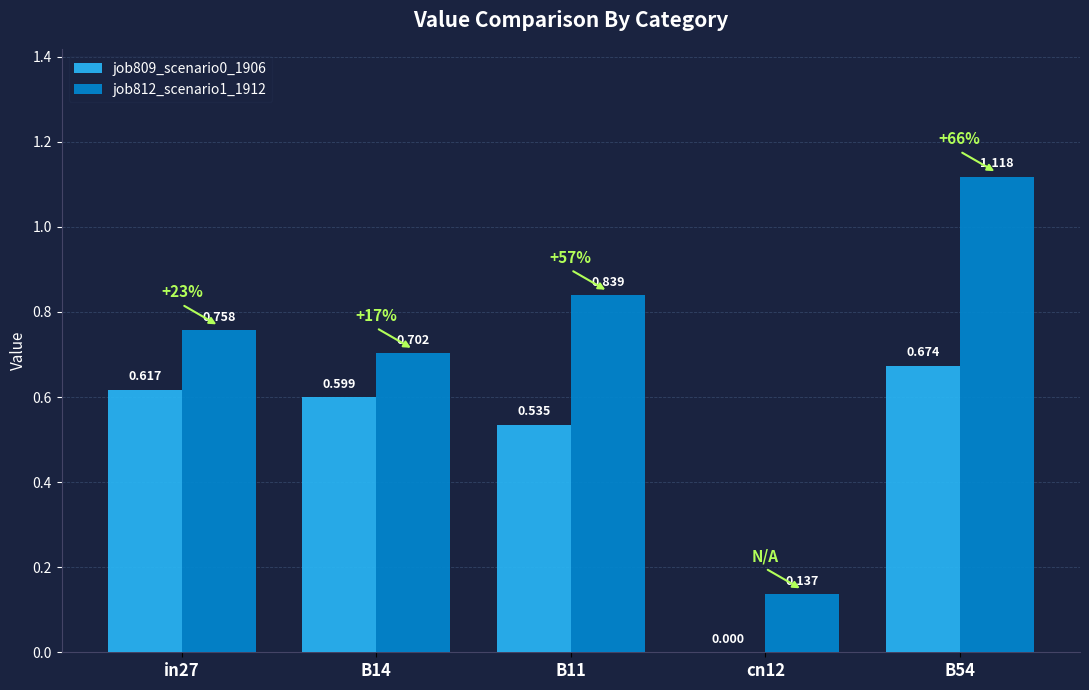

Is the value of job809_scenario0_1906 at in27 greater than the value of job812_scenario1_1912 at B11?

No